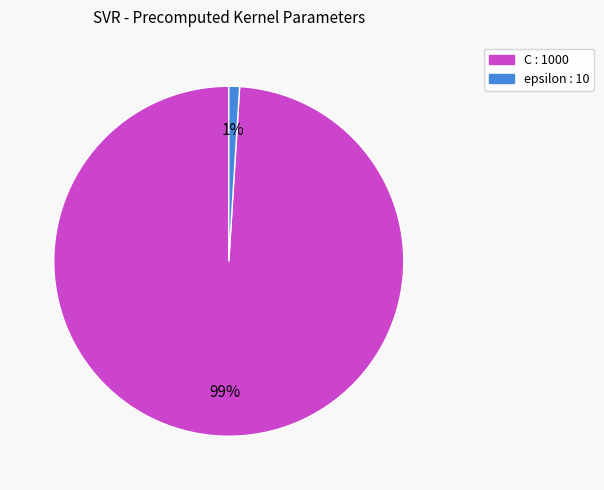

Do epsilon : 10 and C : 1000 together represent more than half of the pie?

Yes